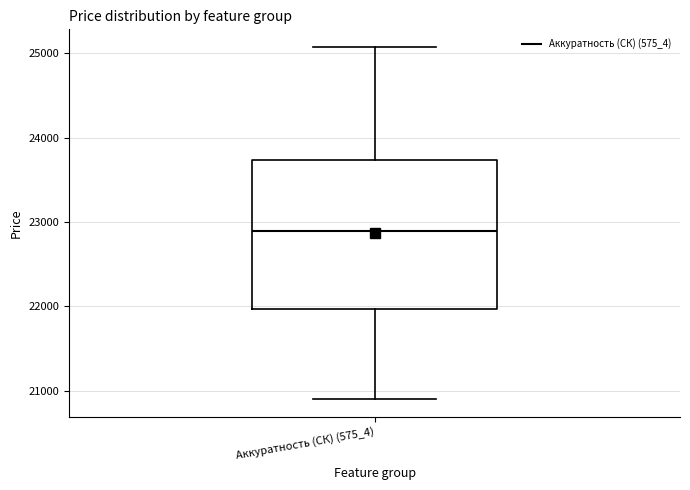

Transcribe this box plot: give where the median line is, the range the box spans, and where the two whiskers end, as read against the y-axis. The values are not printed on the chart, so give them approximately, as read against the axis.

median 22900, box 22000 to 23700, whiskers 20900 to 25100